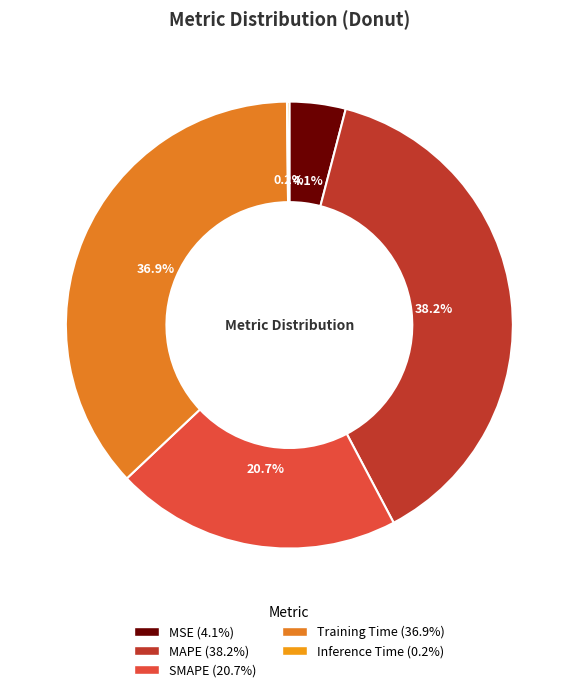

Is there any slice that represents more than half of the pie?

No